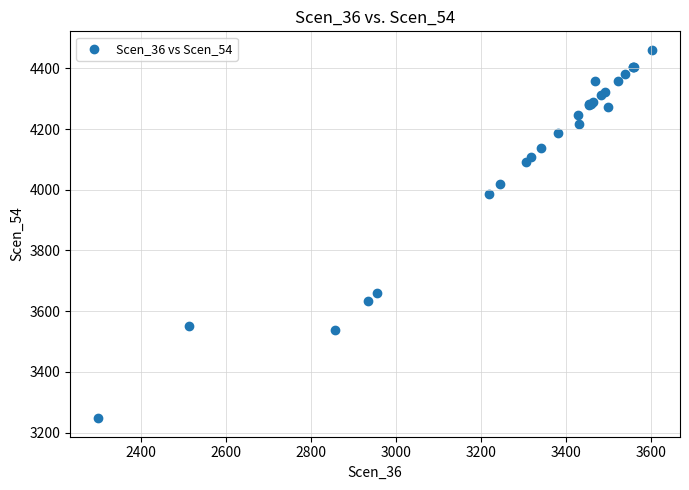

What Y value in the scatter plot is closest to 3854?

3985.0